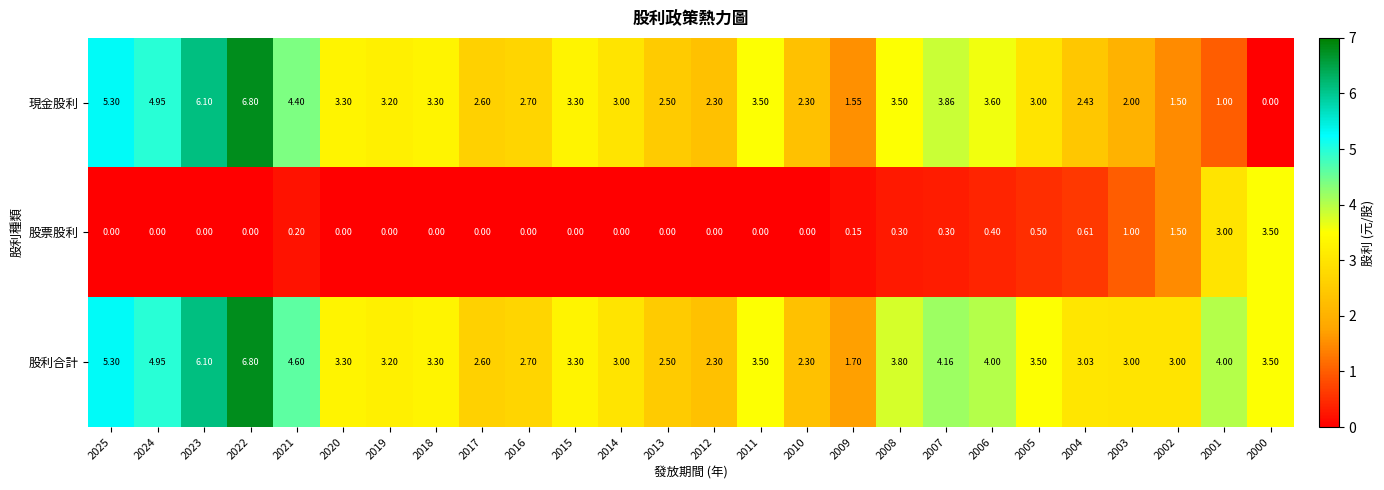

Is the value of 股利合計 at 2014 greater than the value of 股票股利 at 2006?

Yes